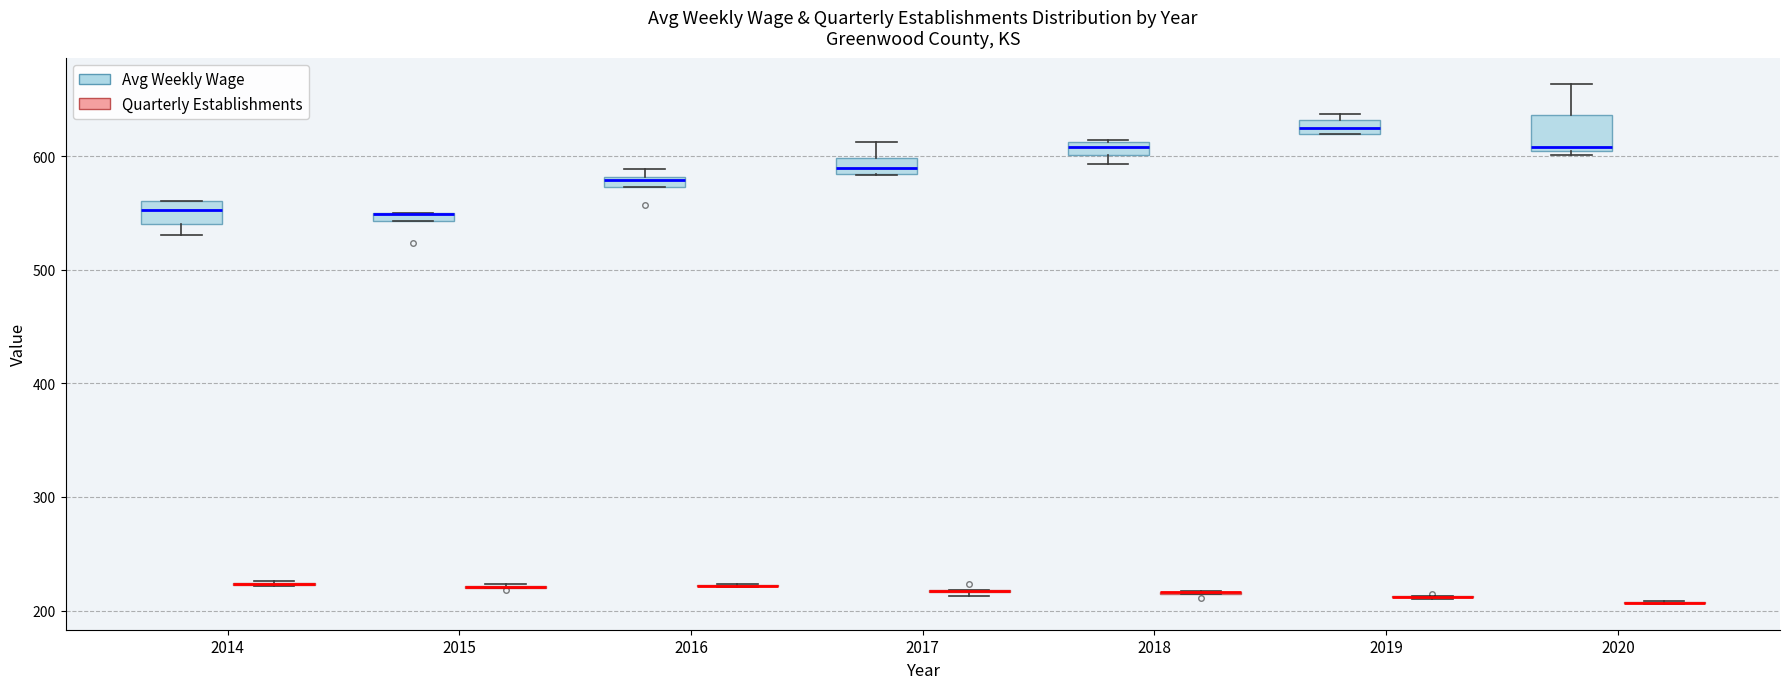

Comparing the boxes themselves (not the whiskers), which one is the tallest?

2020 (Avg Weekly Wage)